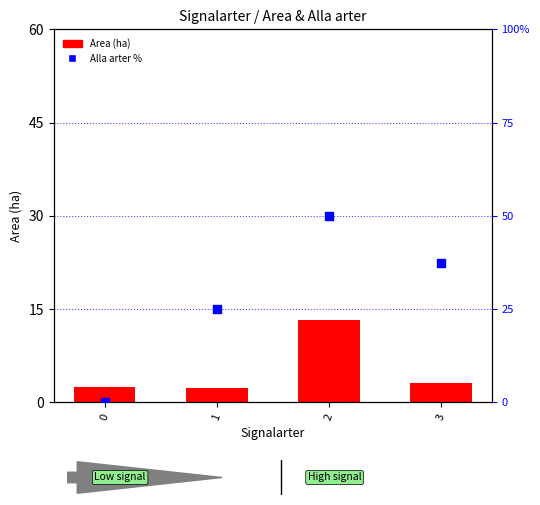

Which series has the largest Y range (max minus min)?

Alla arter %